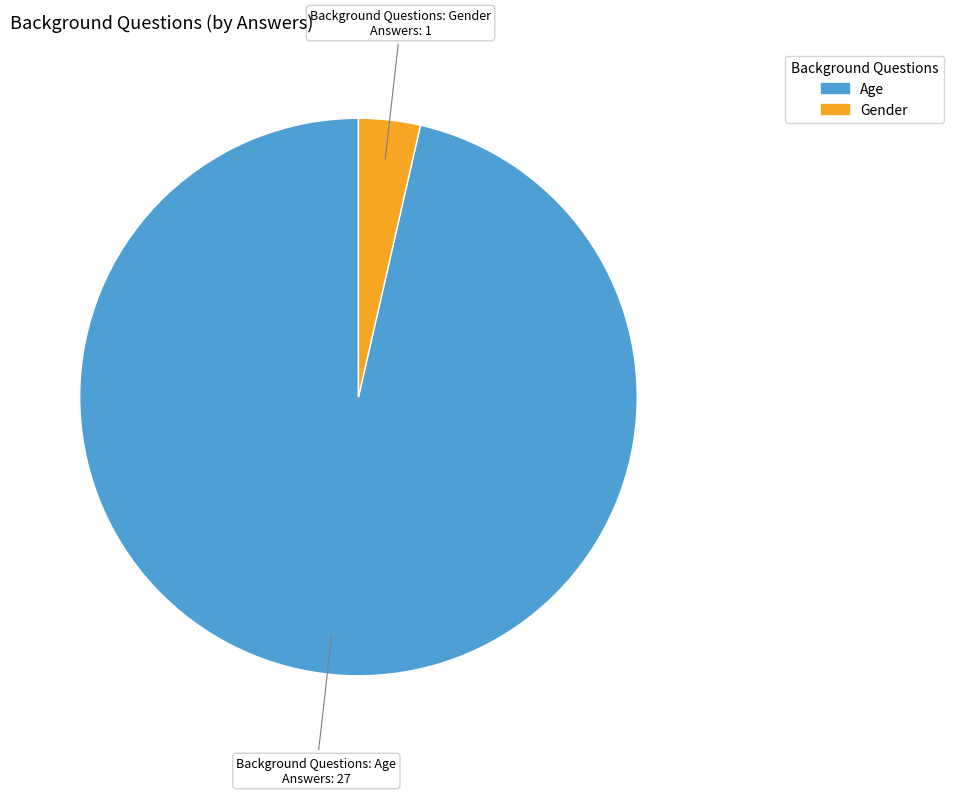

Which slice is the largest?

Age